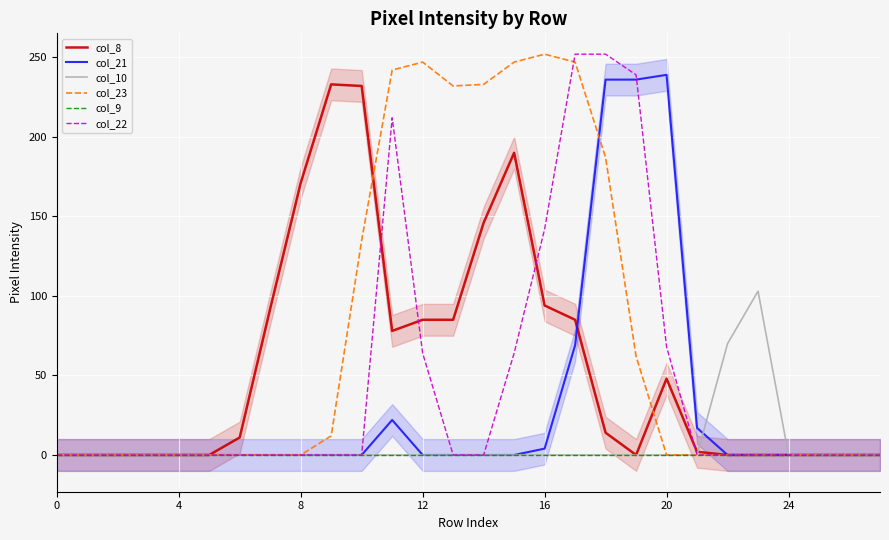

True or false: col_9 and col_23 cross at least once.

False